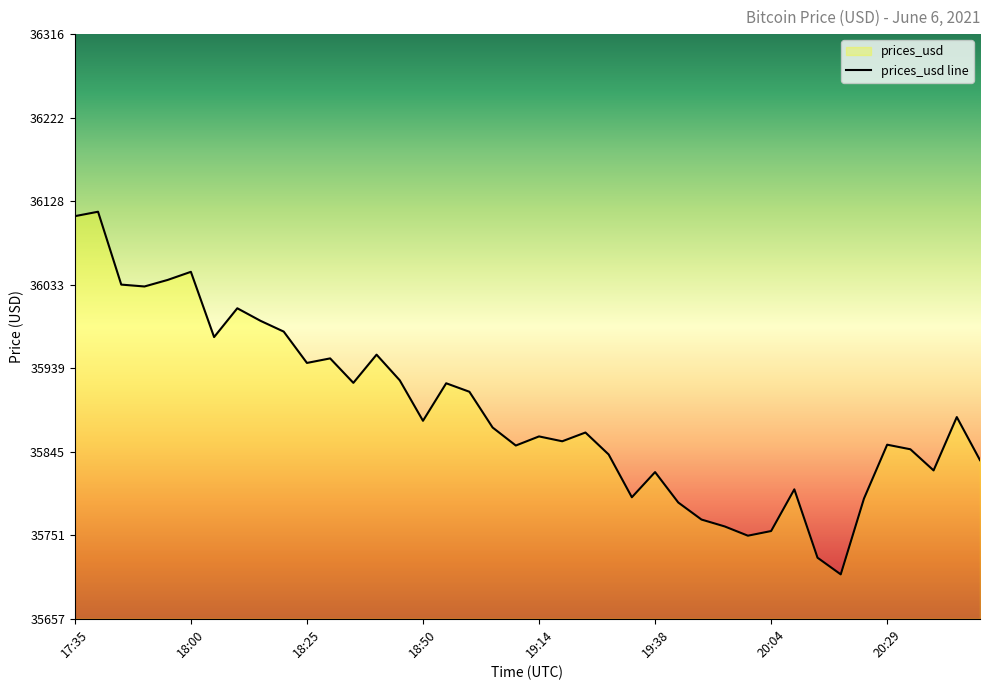

Which category has the highest value across all series?

17:40